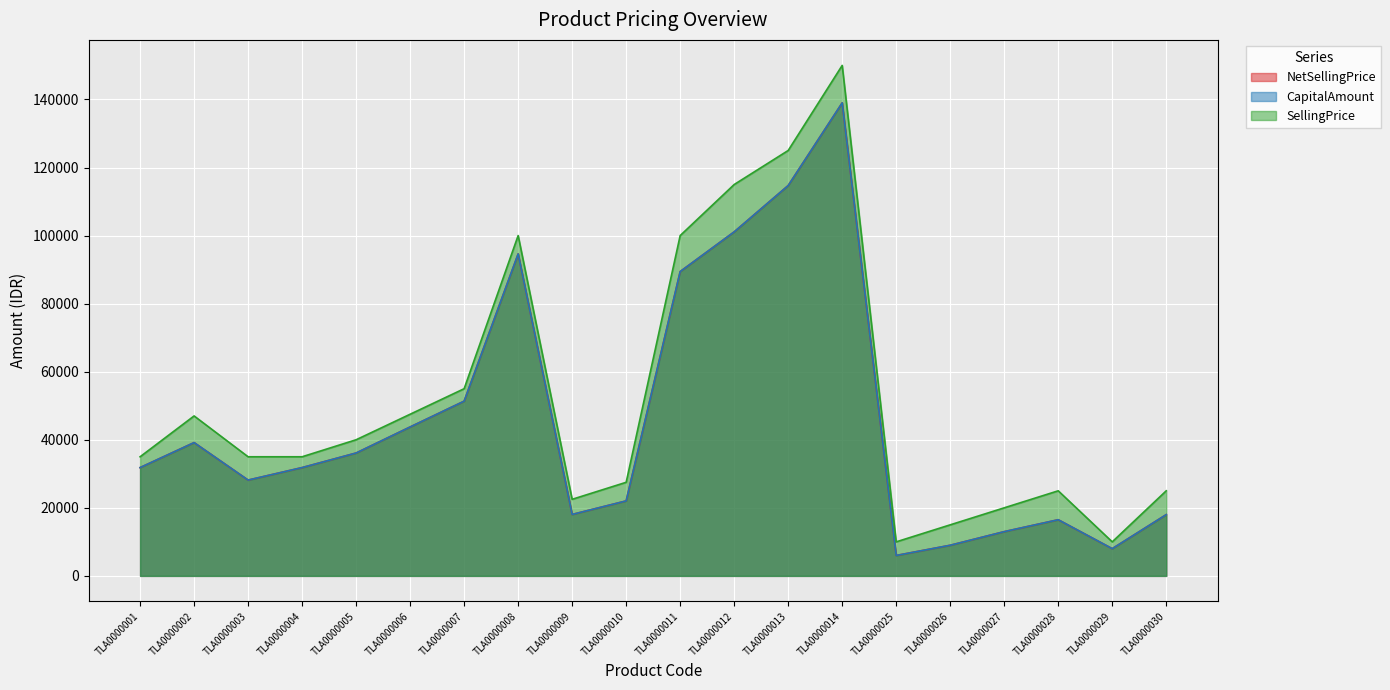

What is the value of the CapitalAmount point at the 3rd from the left?

28152